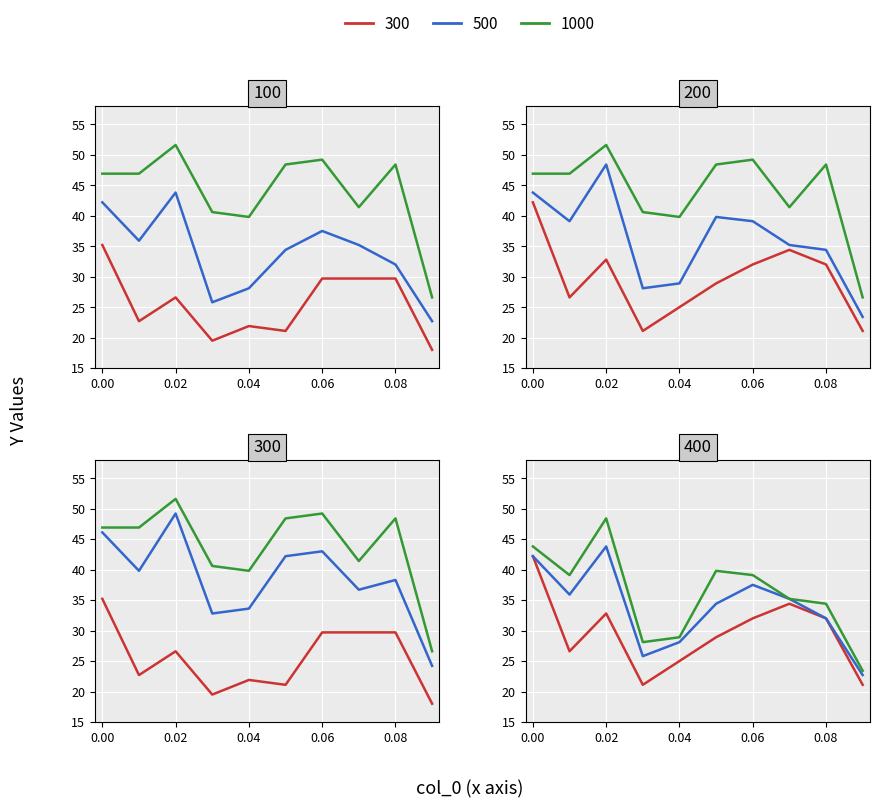

What is the minimum value shown in the chart?

18.0